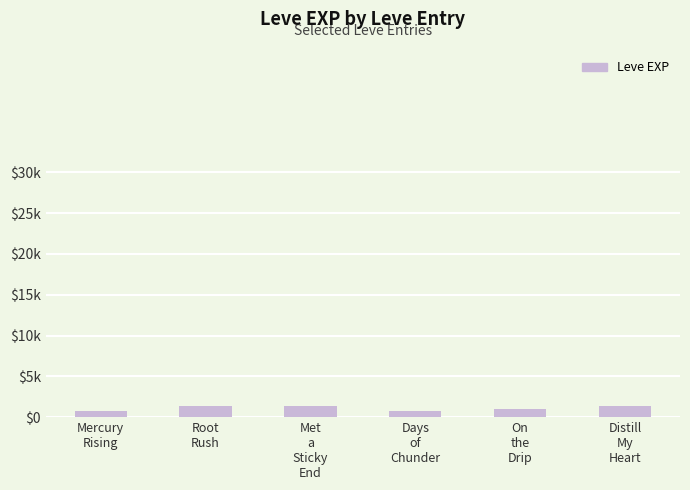

What is the difference between the second highest and second lowest values?

530